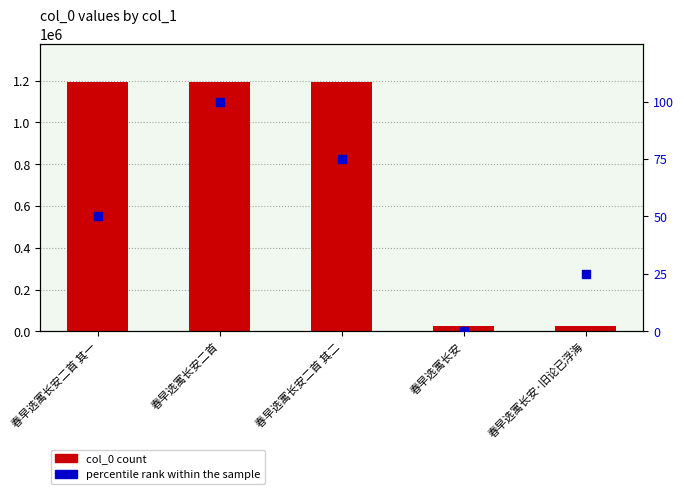

Which series reaches the minimum Y coordinate?

percentile rank within the sample